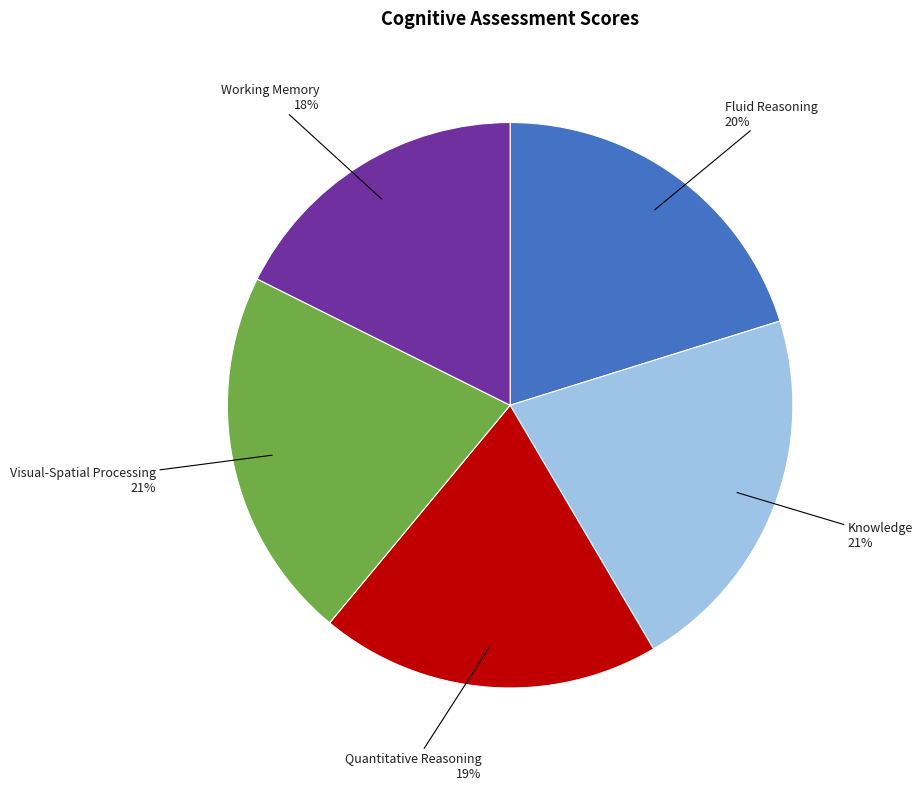

Combined, do Fluid Reasoning and Visual-Spatial Processing account for over 50%?

No